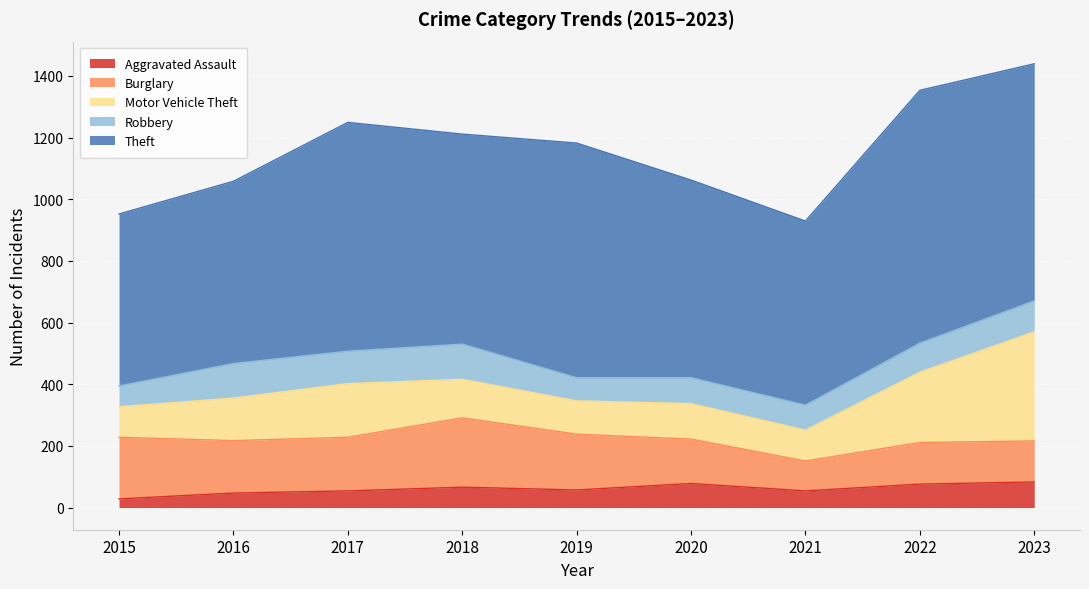

What are all the series names shown in the legend?

Aggravated Assault, Burglary, Motor Vehicle Theft, Robbery, Theft